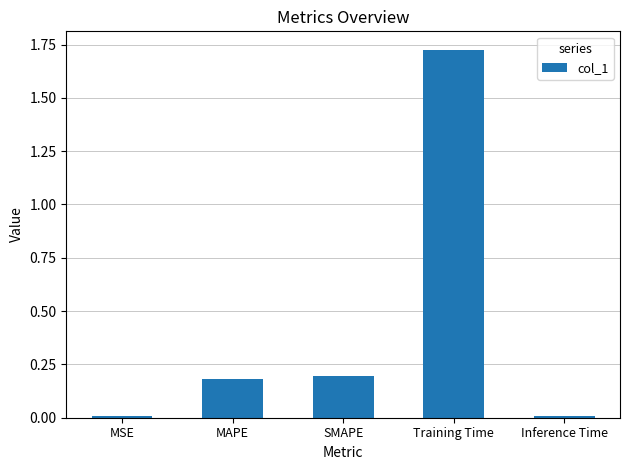

What is the sum of all values?

2.1